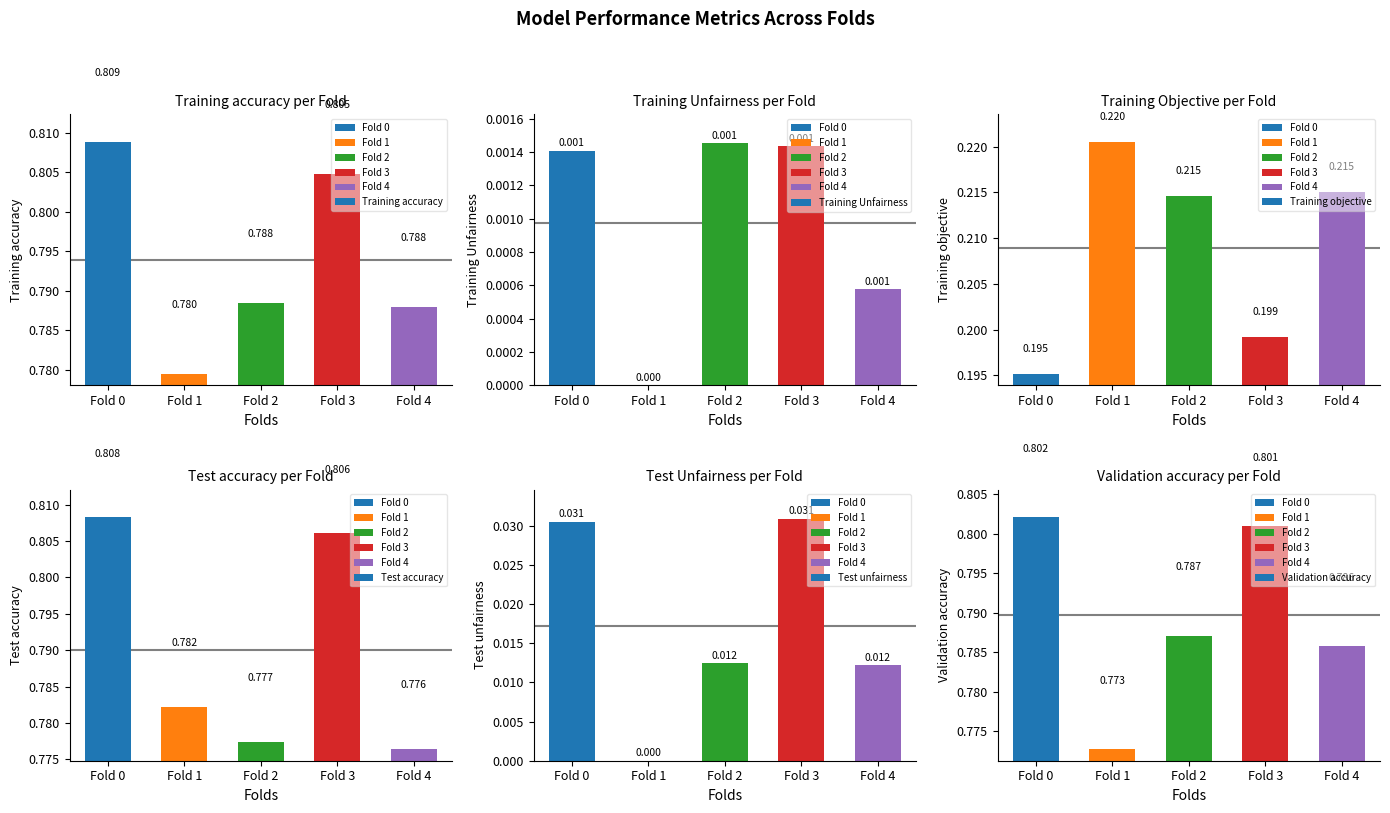

What are all the series names shown in the legend?

Training accuracy, Training Unfairness, Training objective, Test accuracy, Test unfairness, Validation accuracy